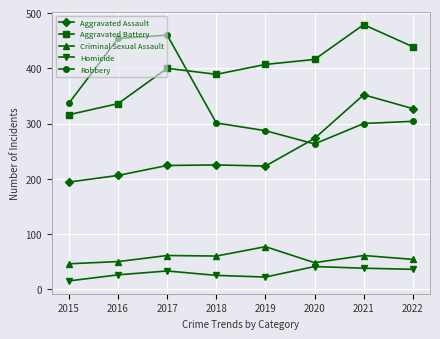

True or false: Aggravated Battery and Aggravated Assault intersect in this chart.

False